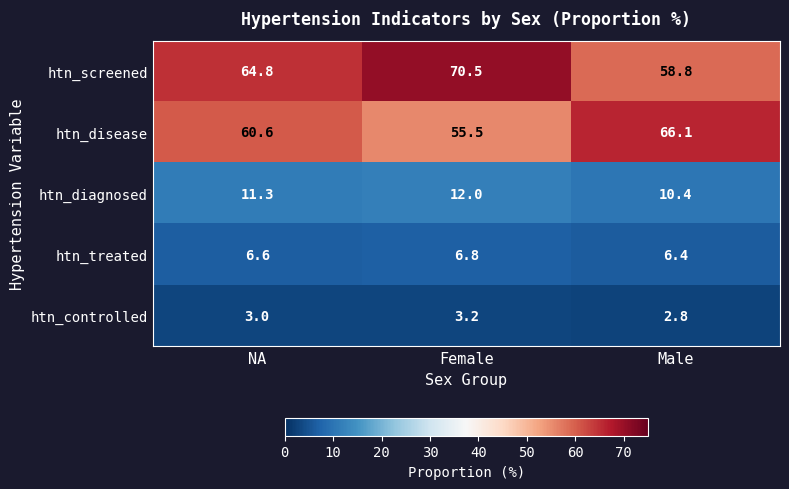

Between Female and Male, which series saw the biggest shift?

htn_screened